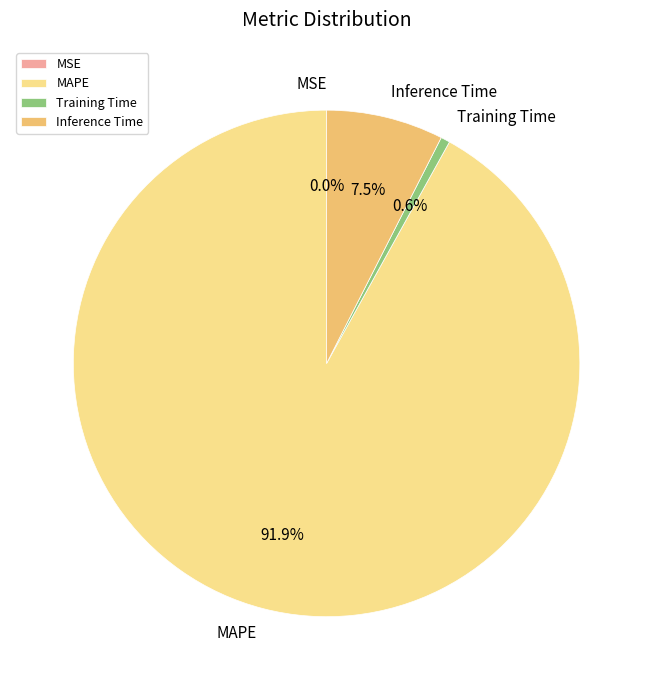

Which has a higher value, Training Time or MAPE?

MAPE